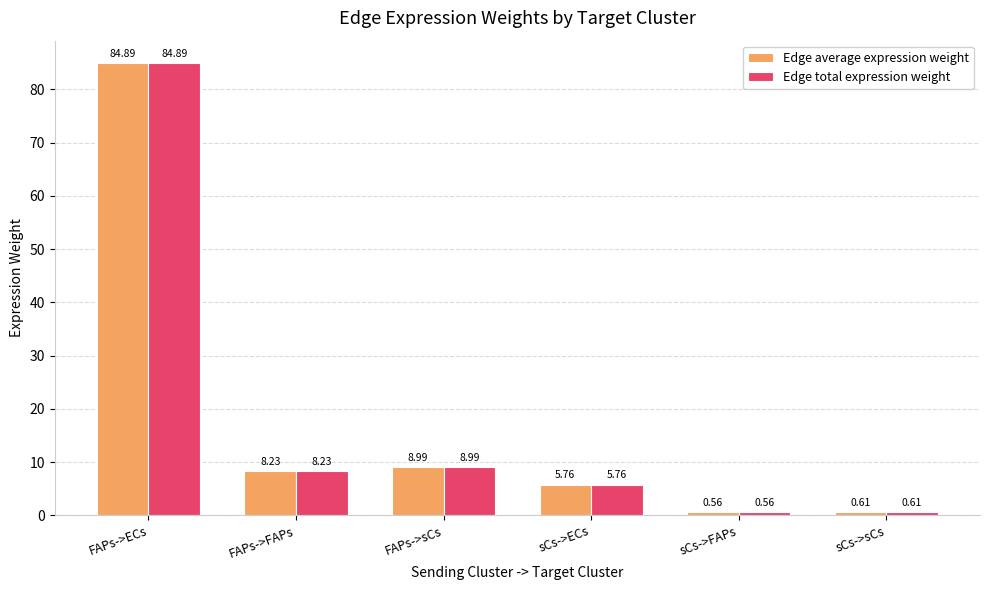

At which label does Edge total expression weight reach its peak?

FAPs->ECs